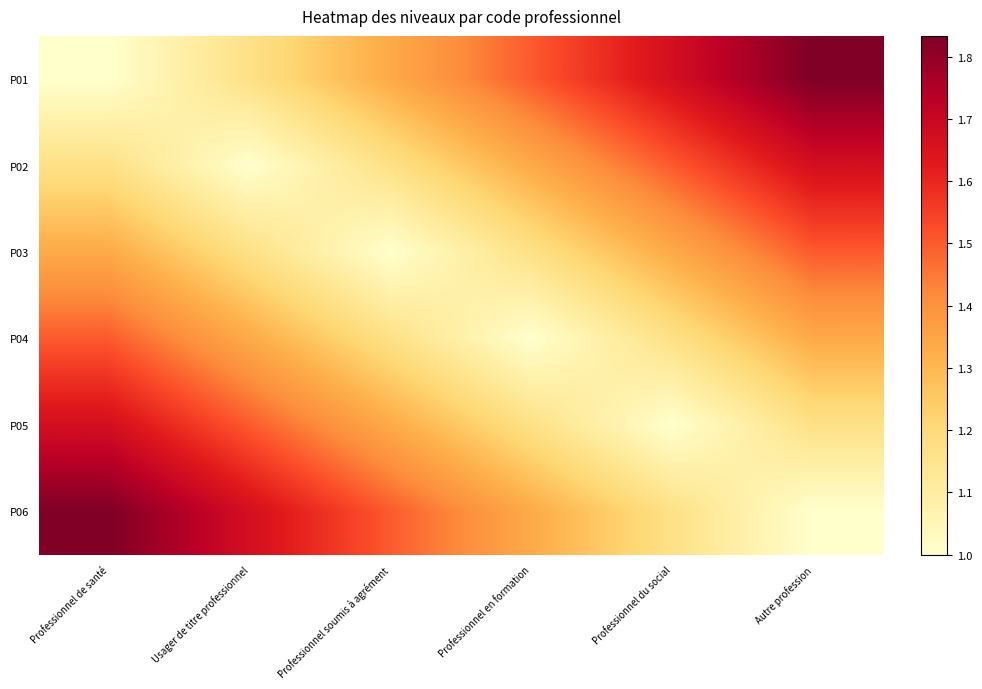

At how many categories does at least one series exceed 1?

6